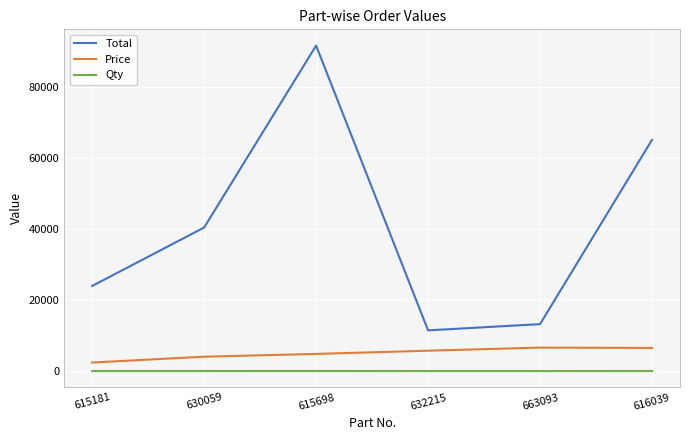

Which series has the largest range (max minus min)?

Total